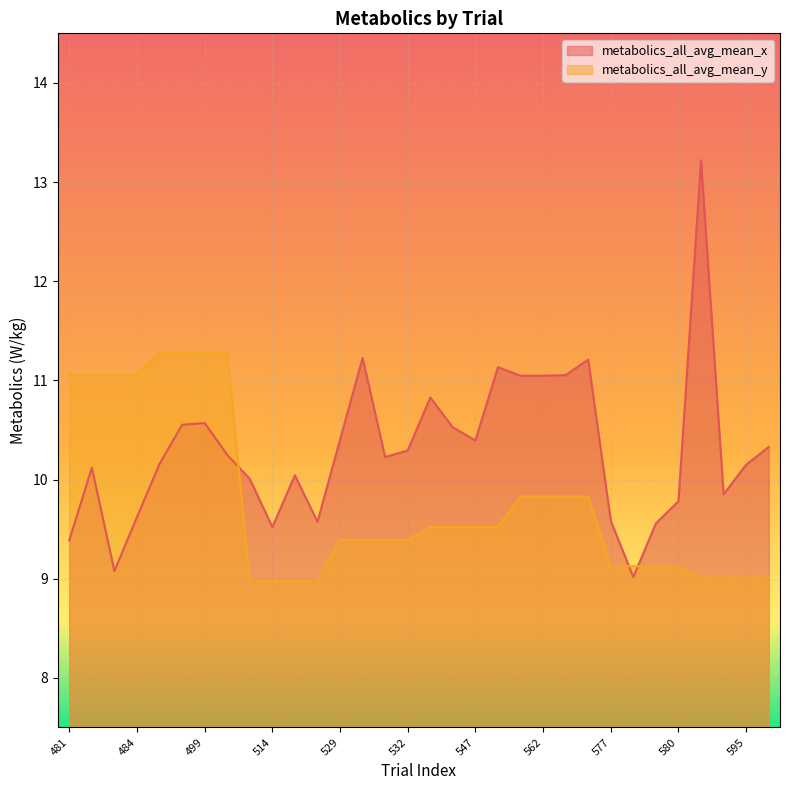

What is the value of the metabolics_all_avg_mean_x point at the 14th from the left?

11.2